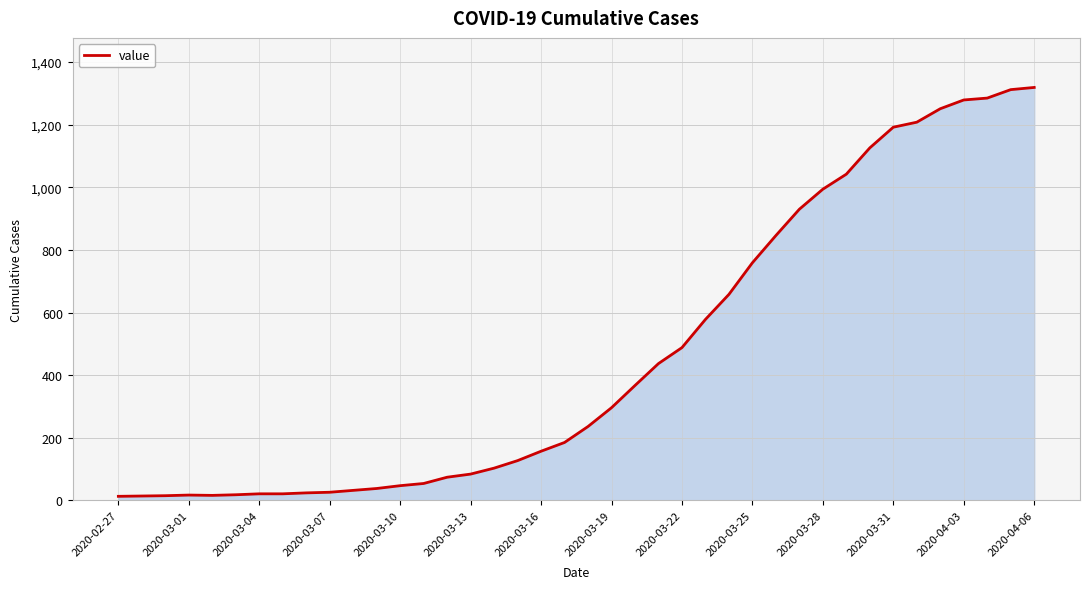

What is the greatest value displayed?

1319